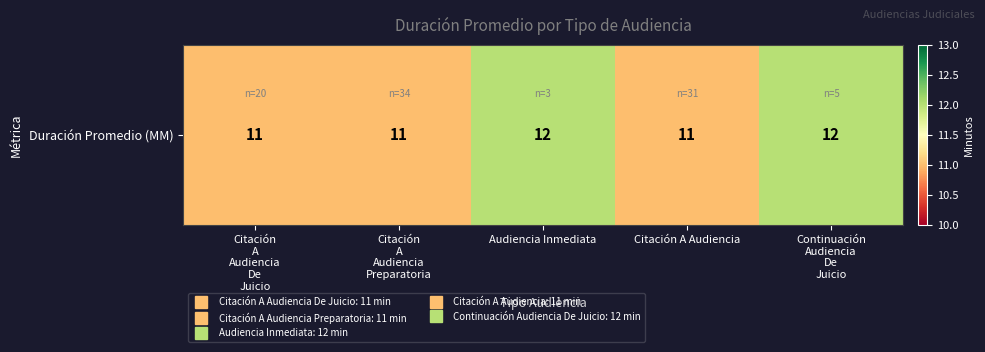

Approximately how many times larger is the value at Continuación
Audiencia
De
Juicio compared to Audiencia Inmediata?

1.0